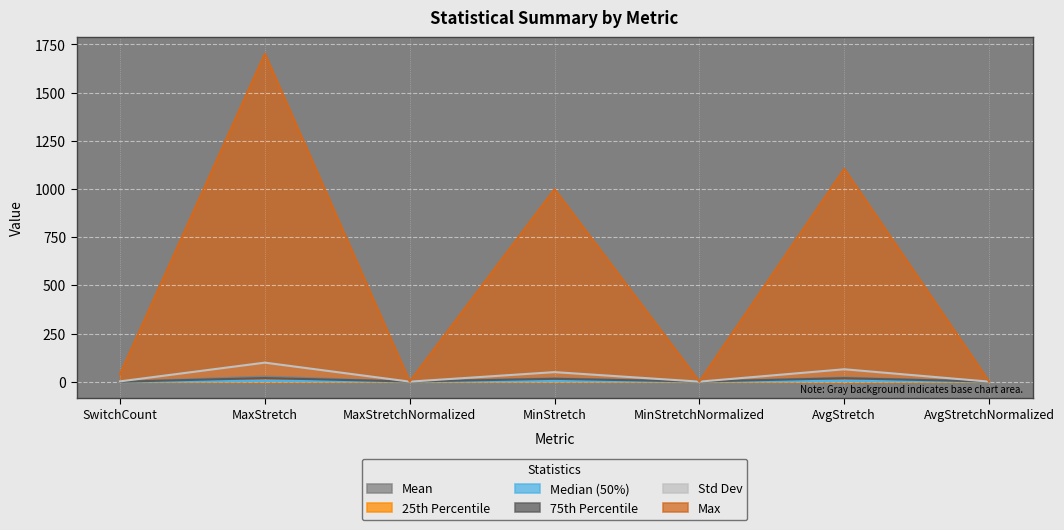

True or false: 50% and max intersect in this chart.

False